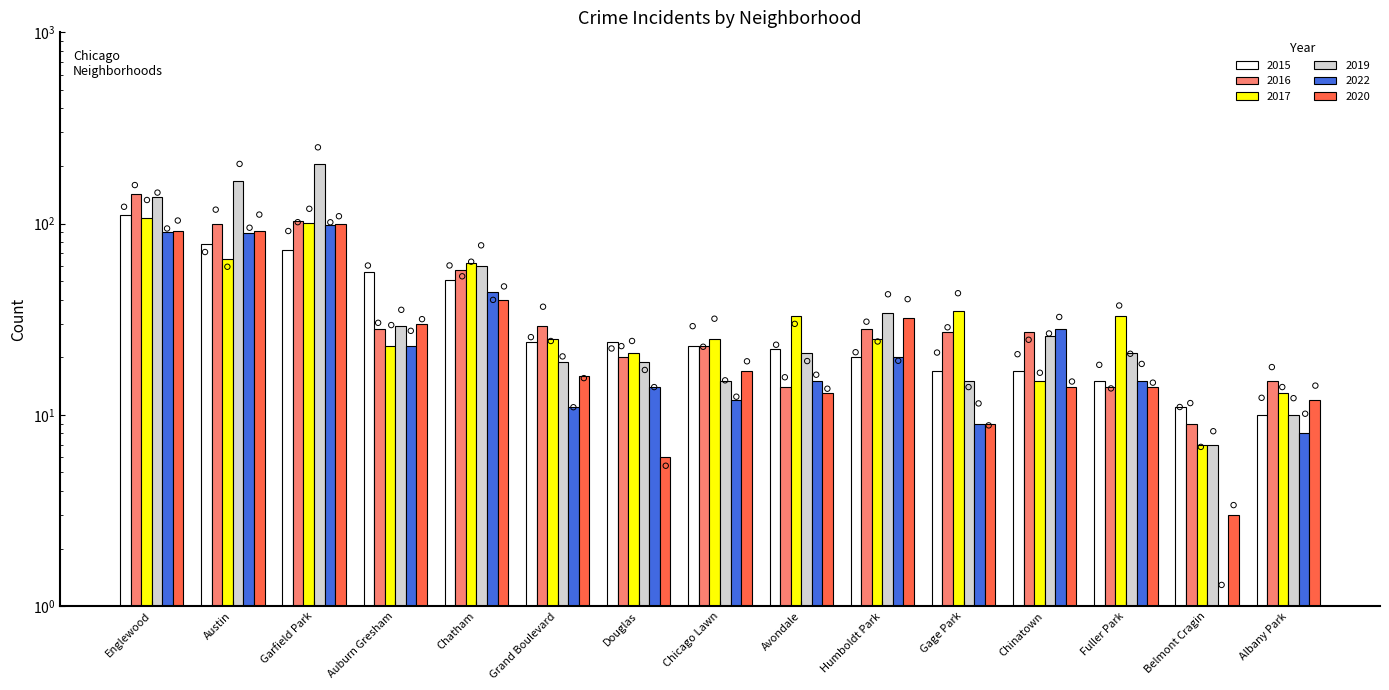

Which series reaches the minimum Y coordinate?

2022